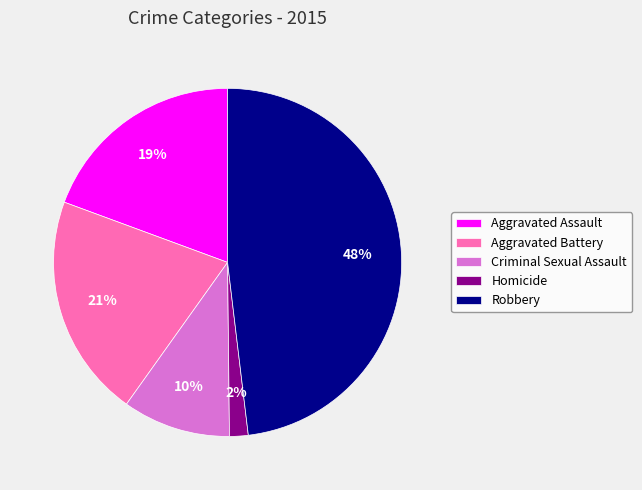

Does Criminal Sexual Assault account for over 50% of the chart?

No